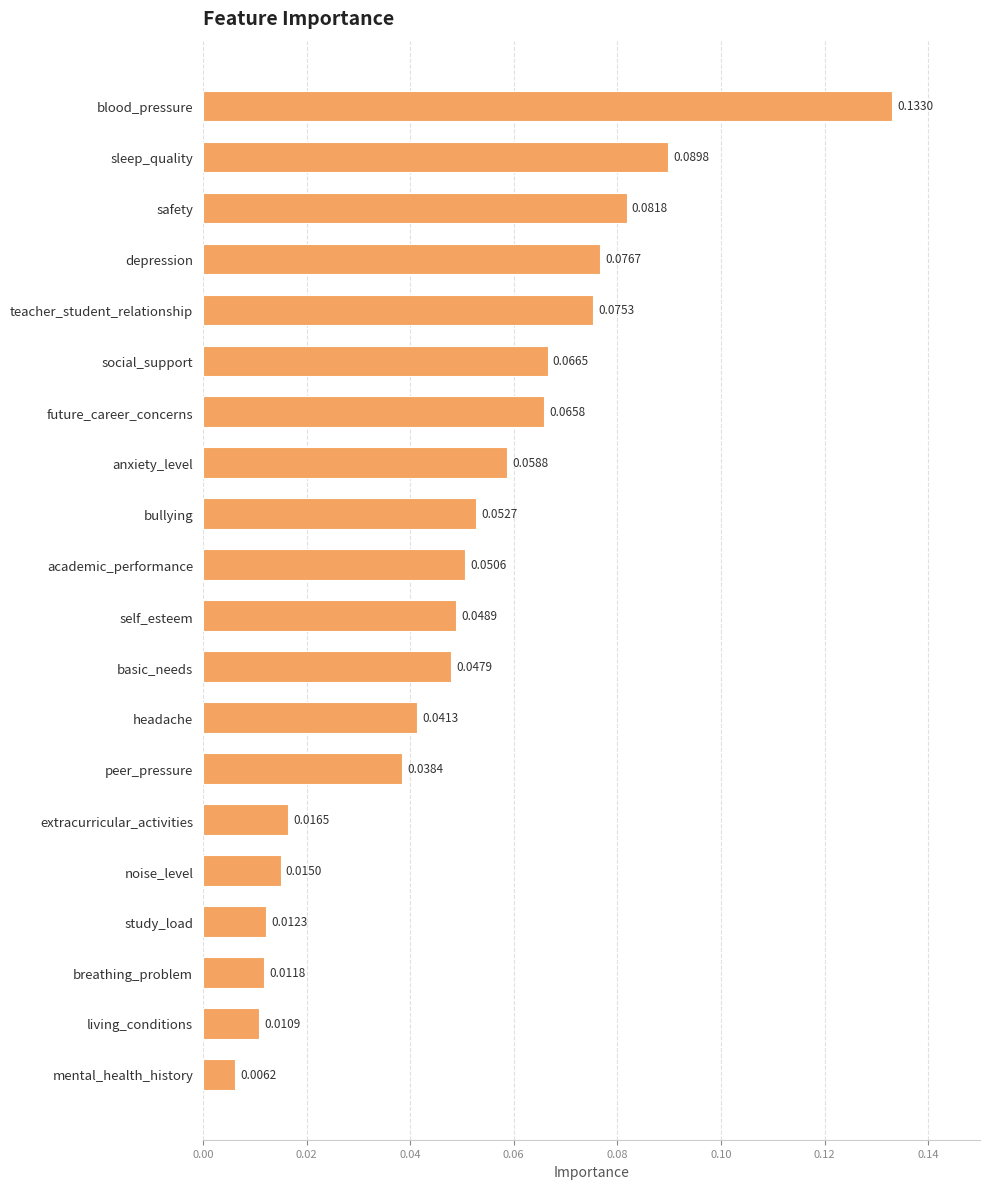

List the labels in order of value, smallest first.

mental_health_history, living_conditions, breathing_problem, study_load, noise_level, extracurricular_activities, peer_pressure, headache, basic_needs, self_esteem, academic_performance, bullying, anxiety_level, future_career_concerns, social_support, teacher_student_relationship, depression, safety, sleep_quality, blood_pressure